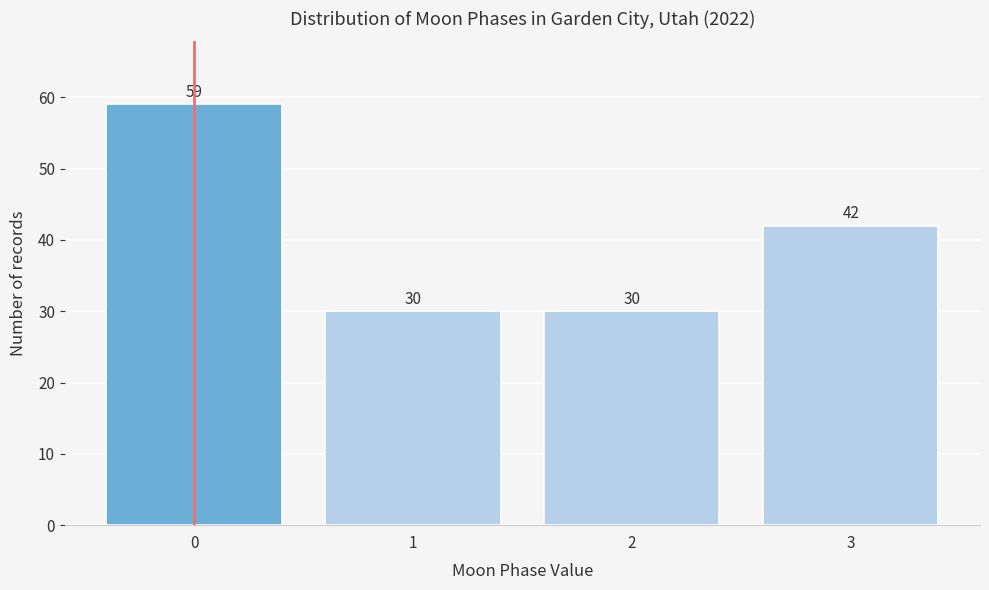

Reading left to right, what are all the values shown in this chart?

59	30	30	42